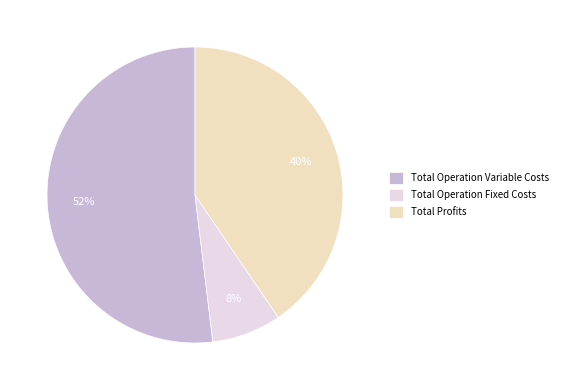

Is there any slice that represents more than half of the pie?

Yes